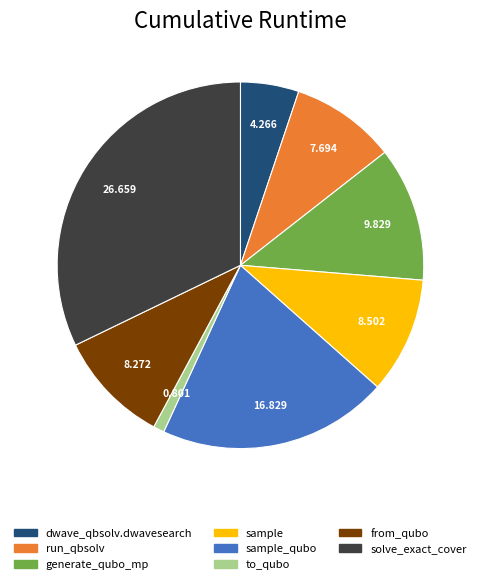

Does any single category account for the majority?

No